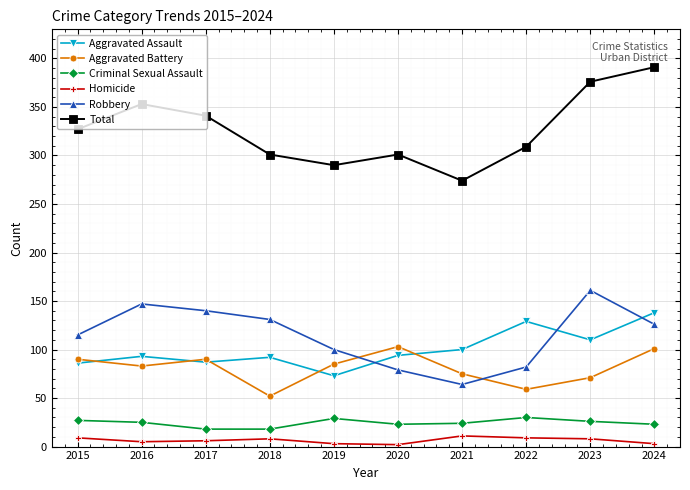

The value of Aggravated Assault at 2015 is 86. True or false?

True